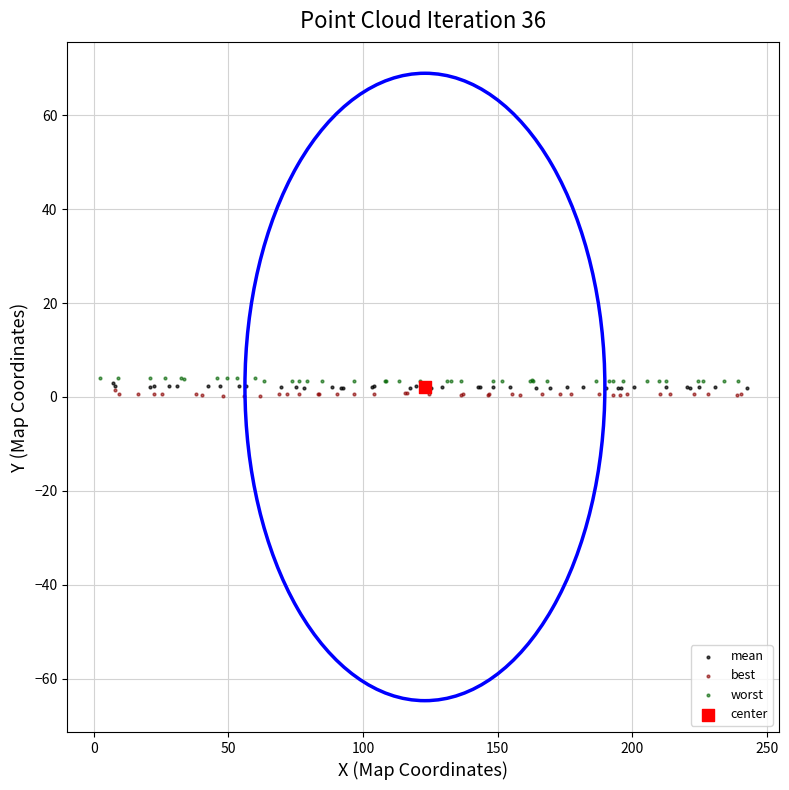

What are all the series names shown in the legend?

mean, best, worst, center